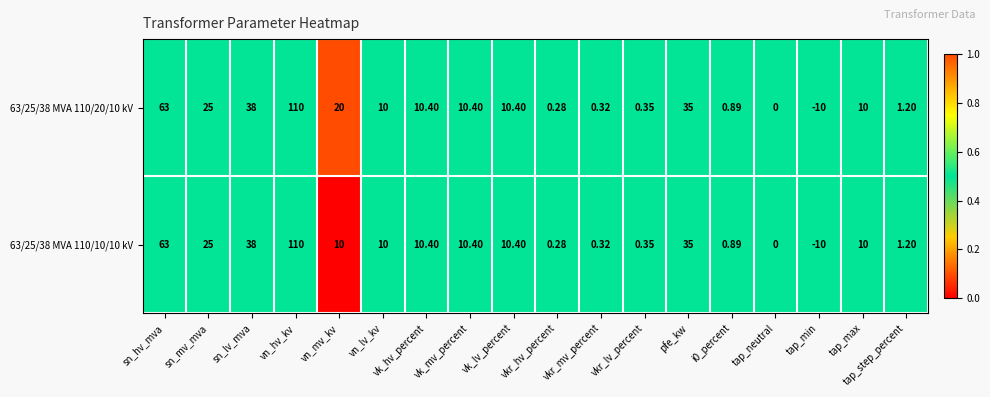

At which label is 63/25/38 MVA 110/10/10 kV closest to 50?

sn_lv_mva